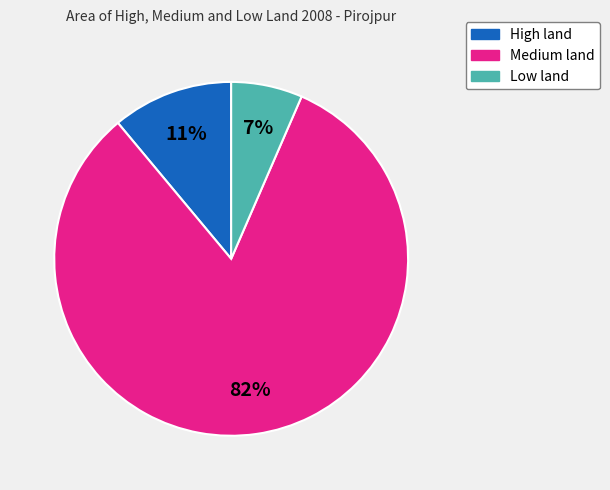

Count the number of slices in the pie.

3